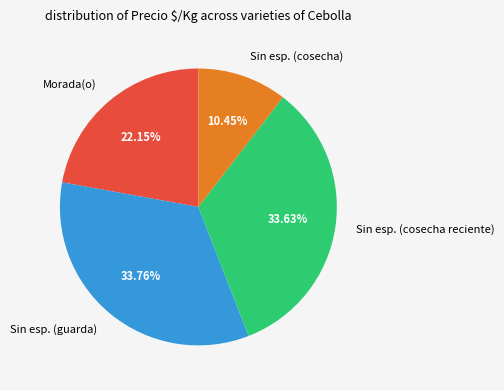

Is there any slice that represents more than half of the pie?

No